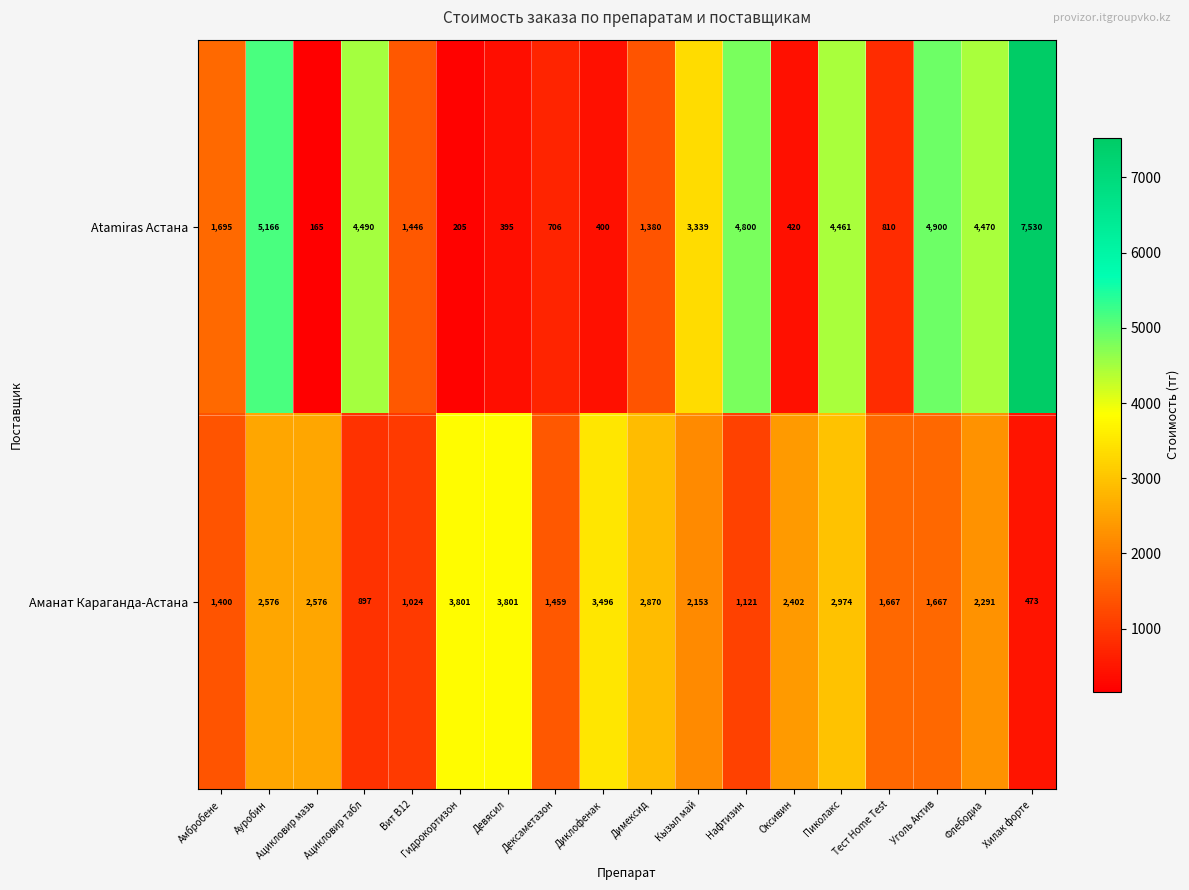

Rank the series by their average value, from highest to lowest.

Atamiras Астана, Аманат Караганда-Астана